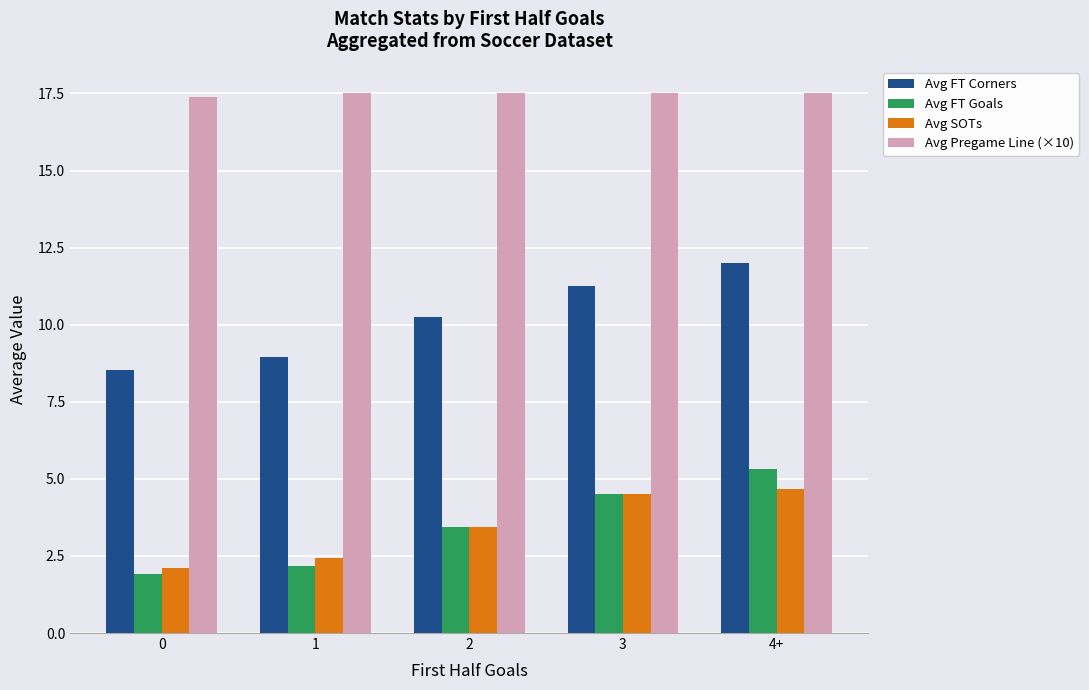

Read the Avg FT Corners value at 2.

10.3